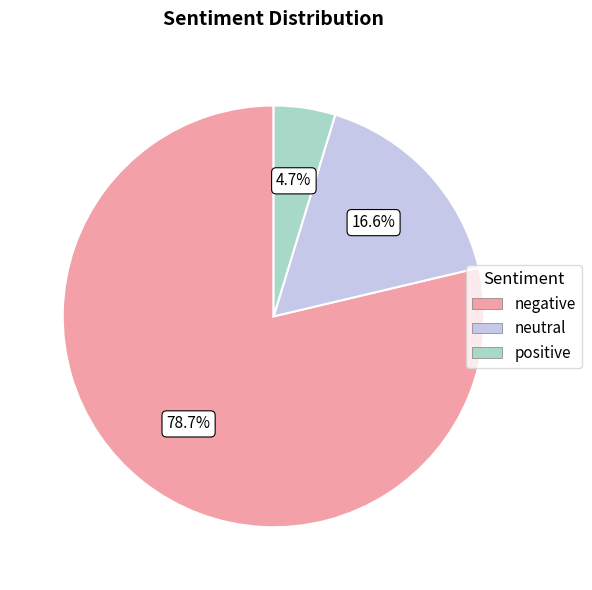

How many slices are in this pie chart?

3